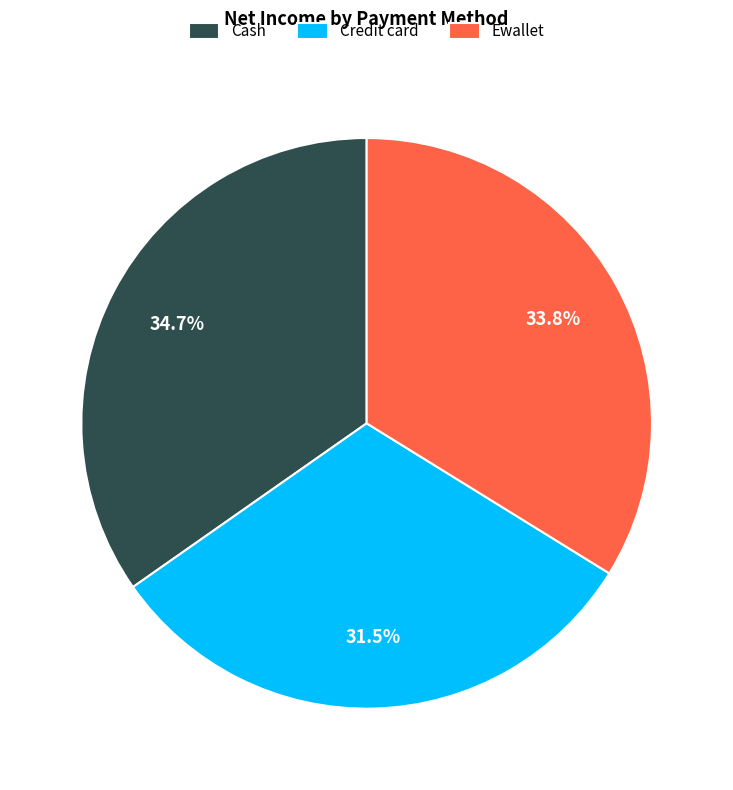

Is there any slice that represents more than half of the pie?

No